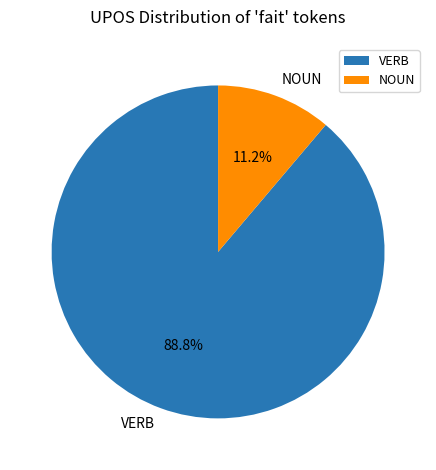

Which category accounts for the majority?

VERB